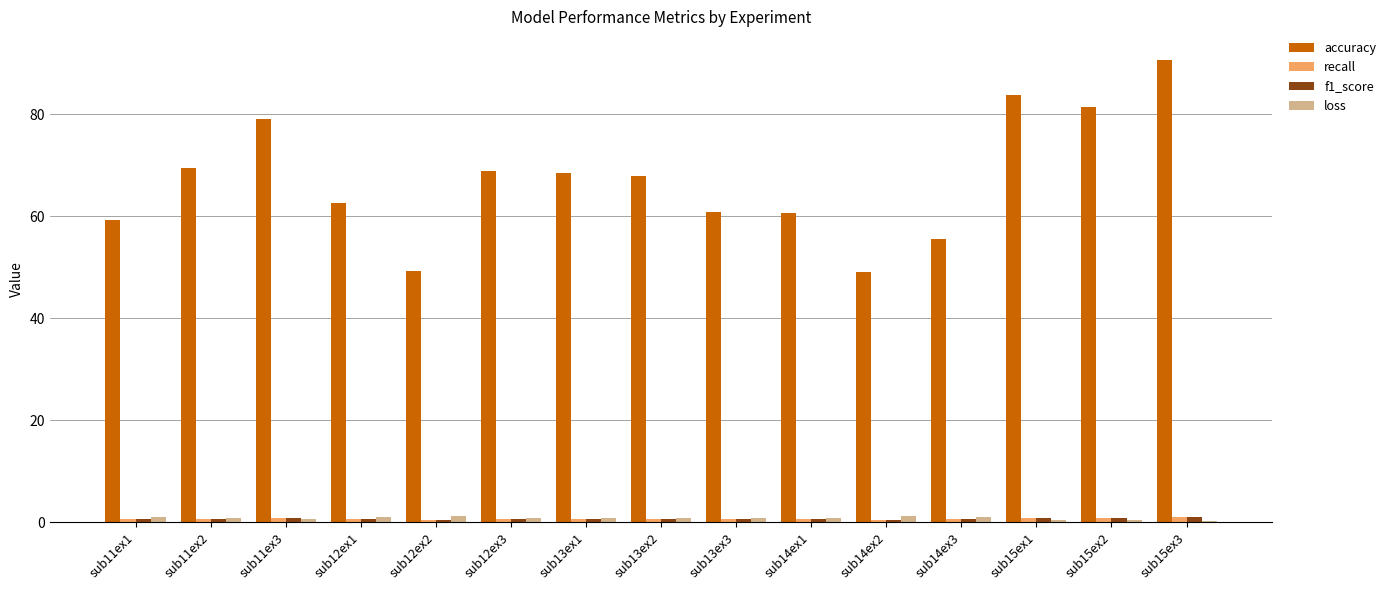

Which series has the largest total across all categories?

accuracy